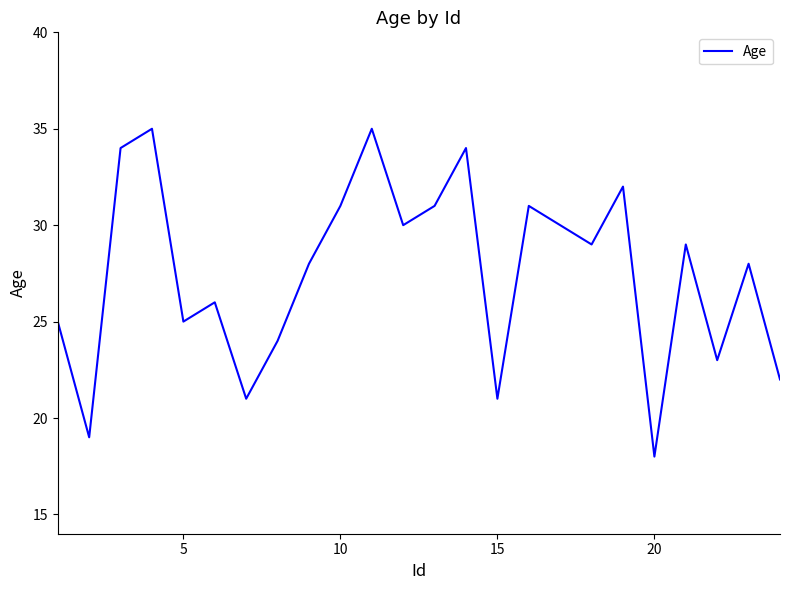

What is the greatest value displayed?

35